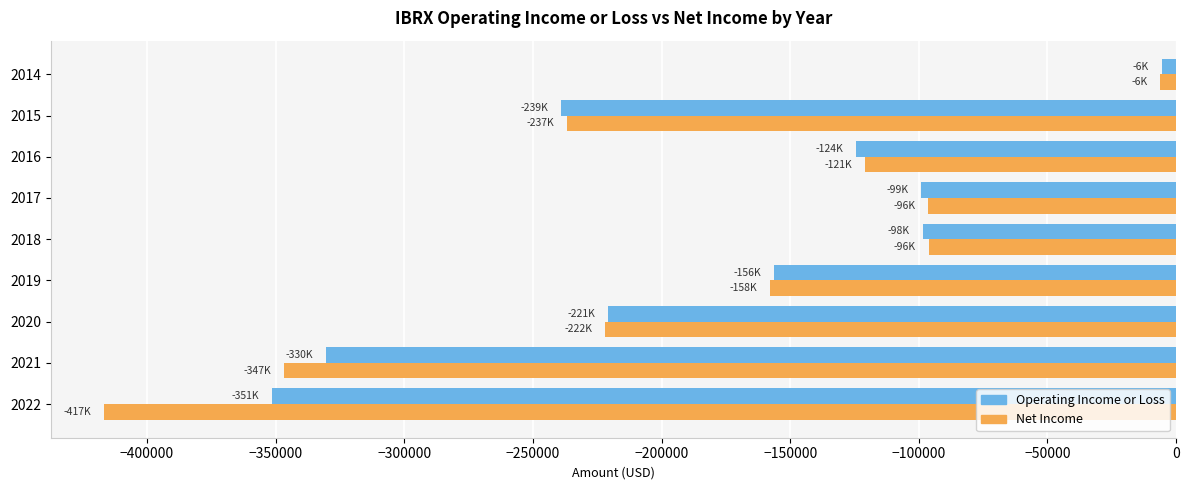

Which series has the largest range (max minus min)?

Net Income